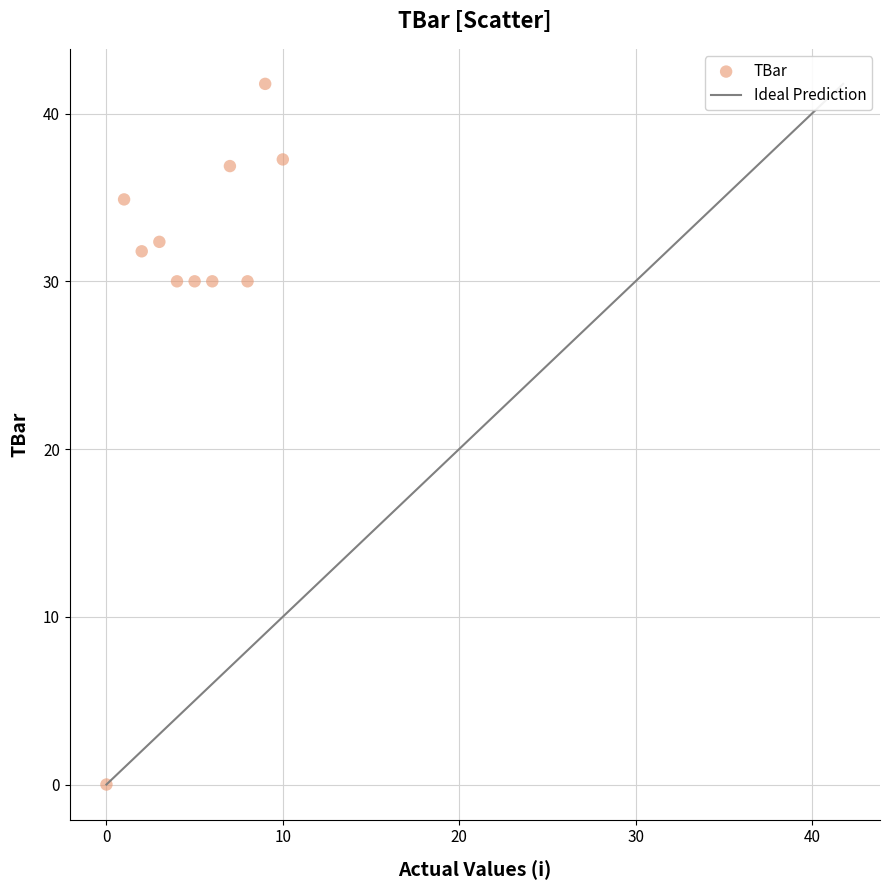

What is the average Y value?

30.4